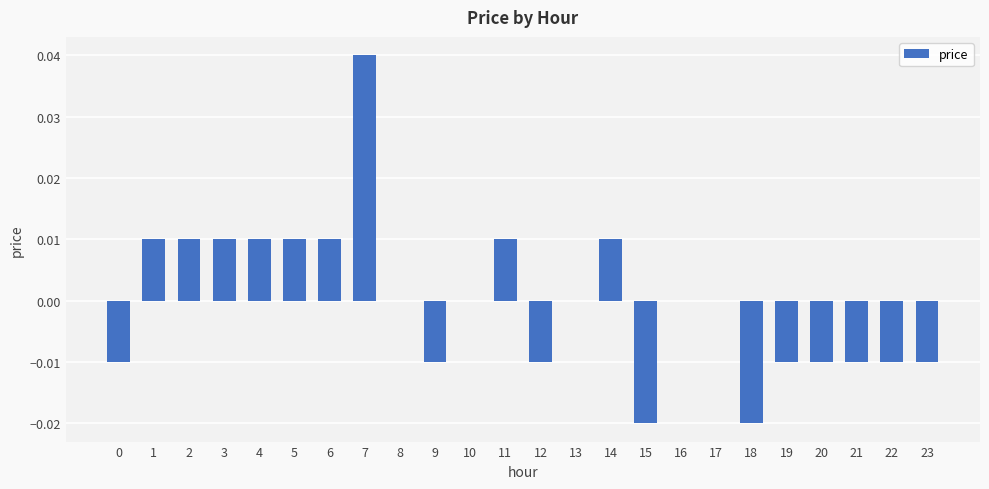

The chart shows a value of 0.0 at 7. True or false?

True